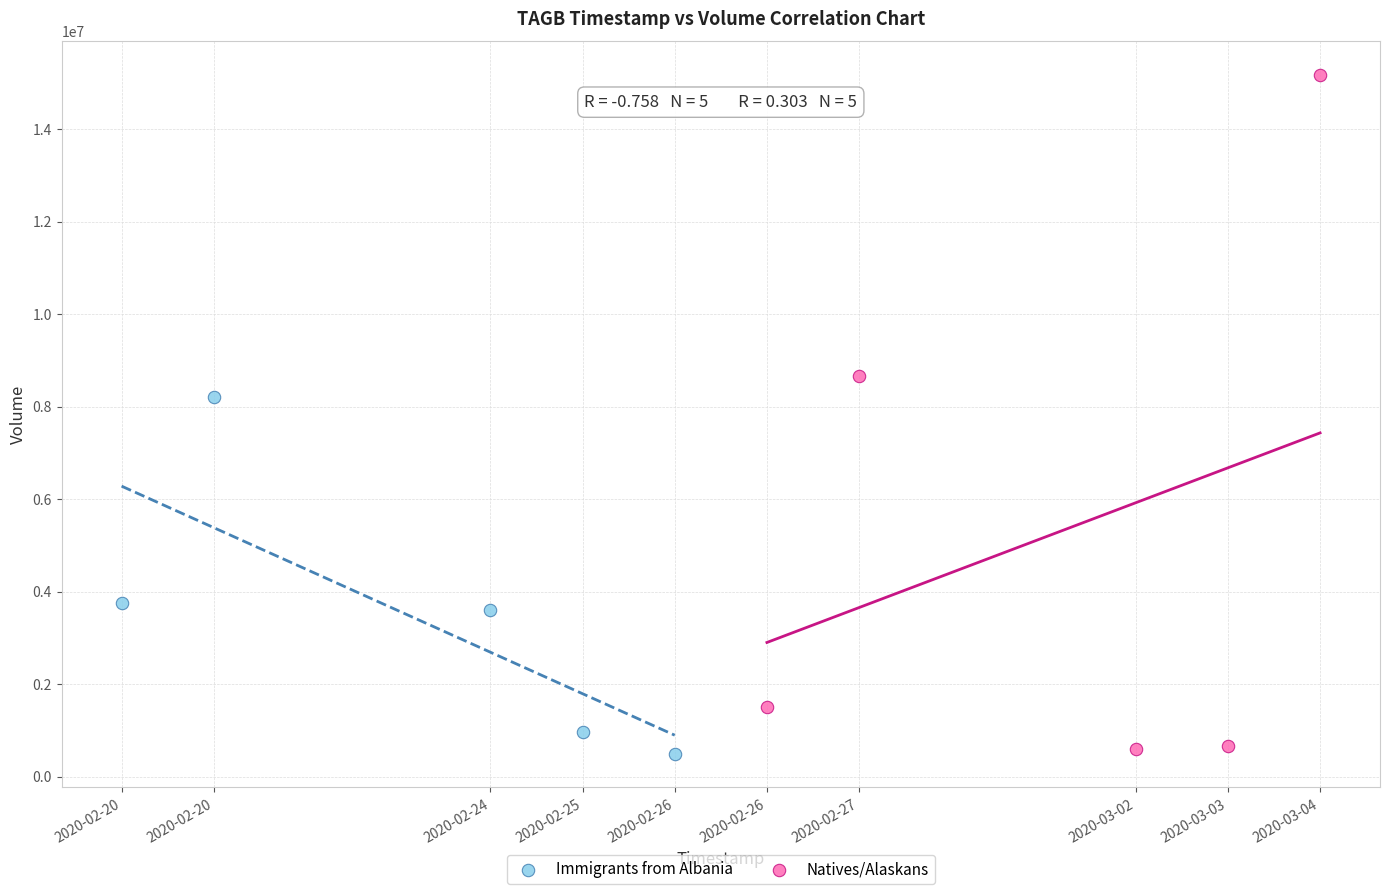

Which series contains the highest Y value?

Natives/Alaskans